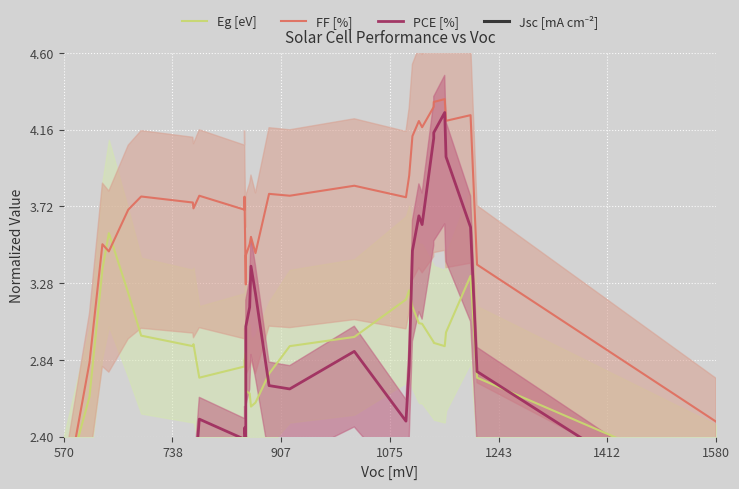

What position from the left is 1075?

4